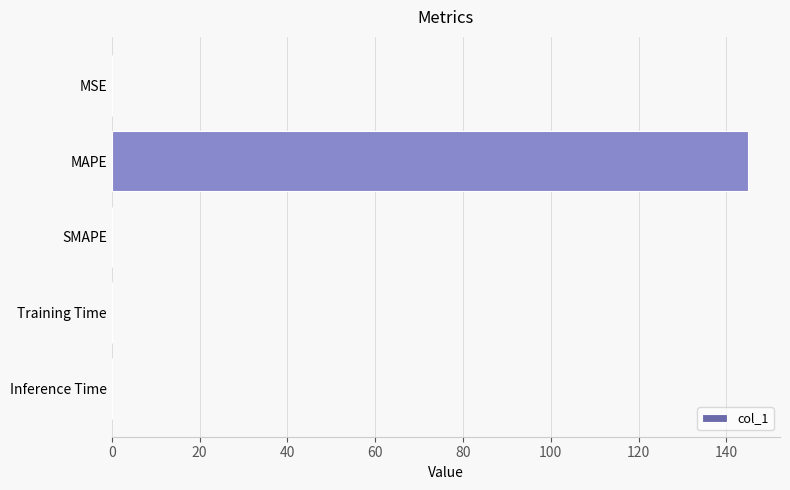

Is it true that the value at SMAPE is 0.0?

True